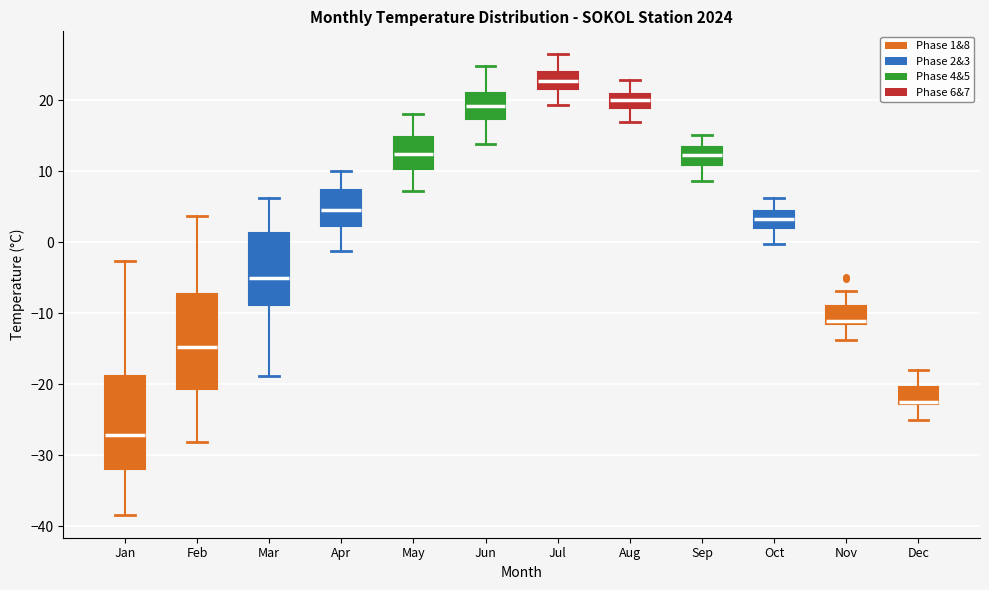

Which box has the lowest median line?

Jan